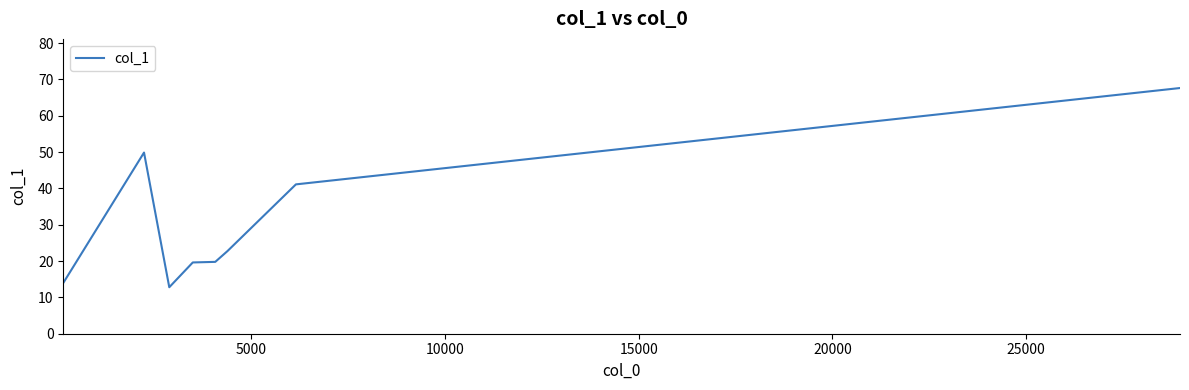

What is the smallest value displayed?

12.8